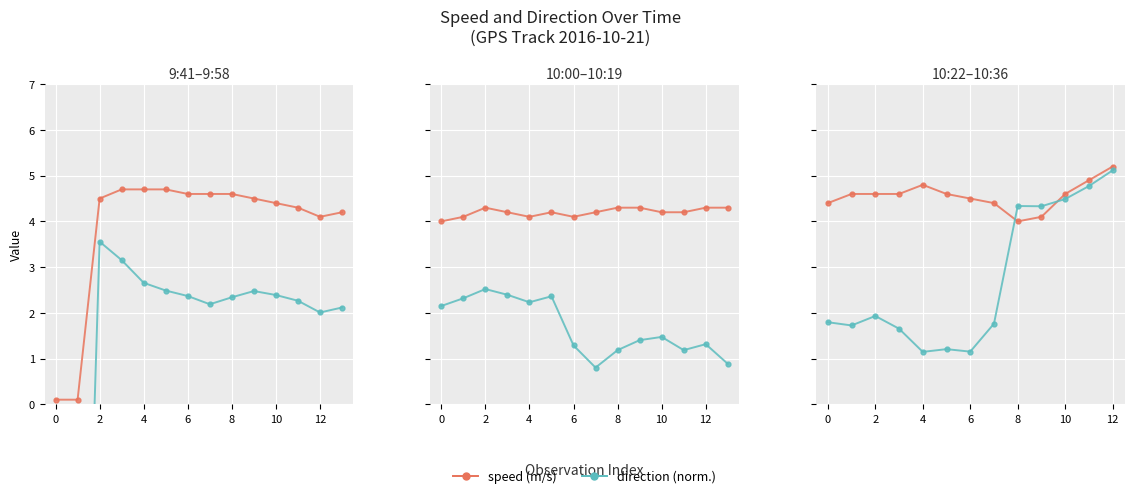

At 4, list the series in order from largest to smallest.

speed (m/s), direction (norm.)